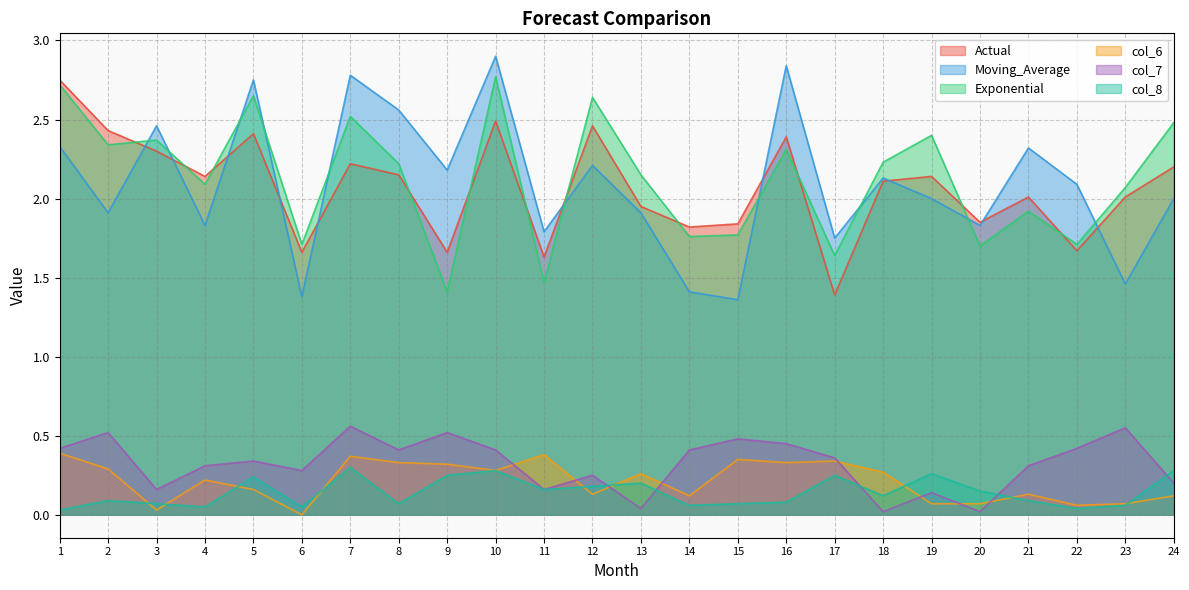

True or false: Actual has more than 2 interior local peaks.

True